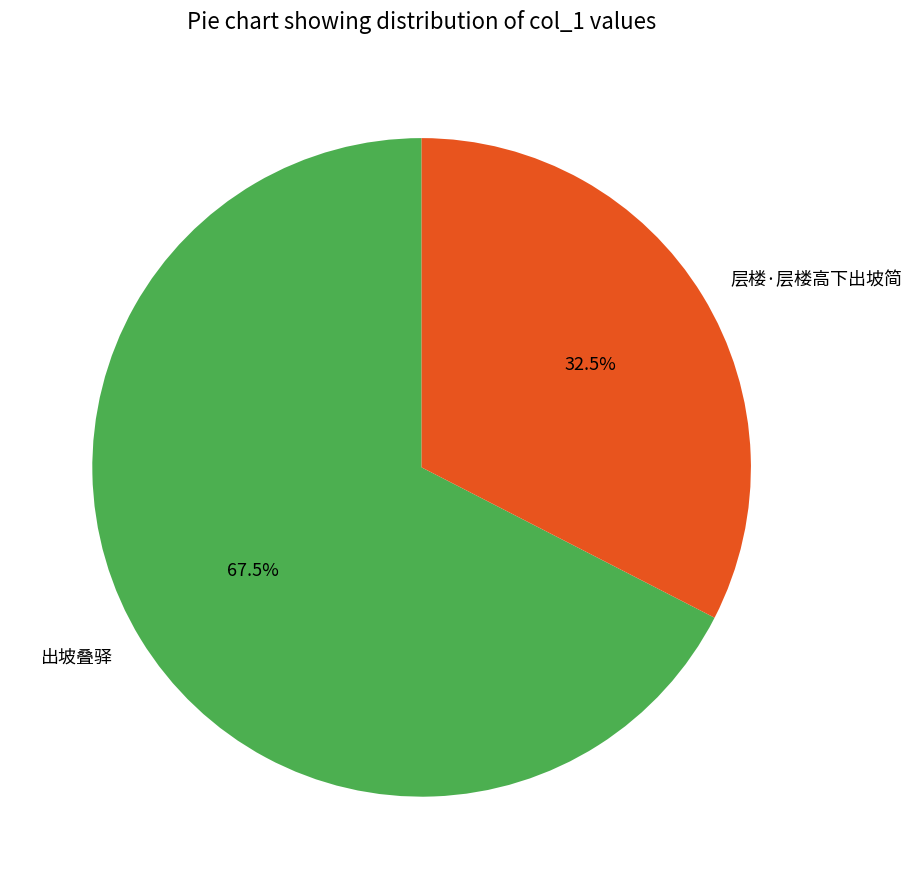

True or false: 层楼·层楼高下出坡简 accounts for 18% of the total.

False